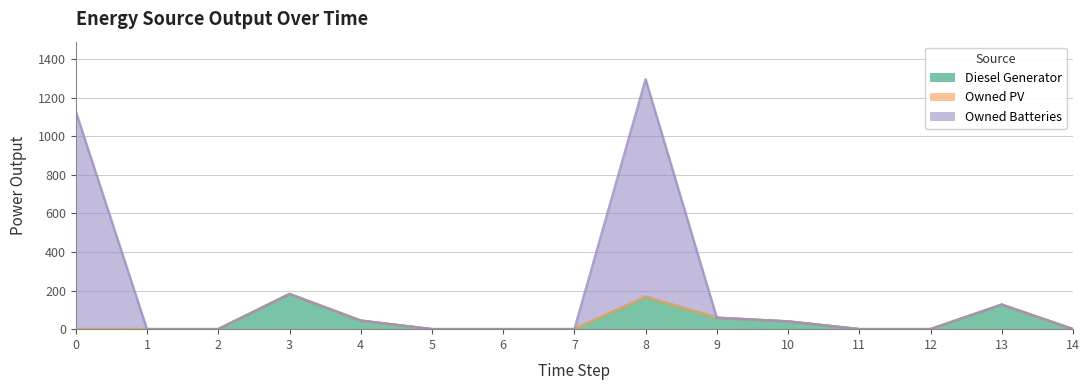

Which series changed the most between 4 and 10?

Diesel Generator